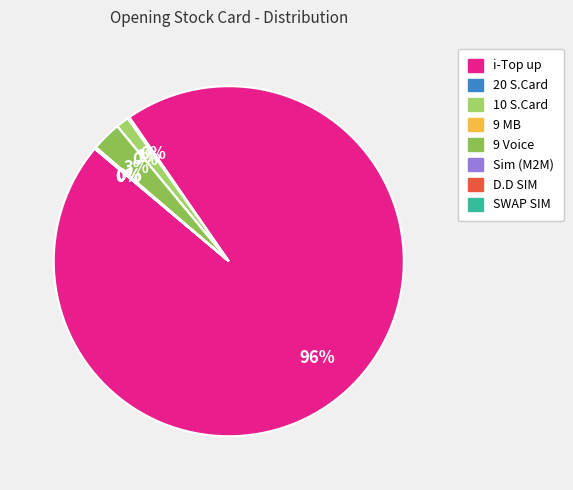

Which category has the smallest portion of the pie?

9 MB